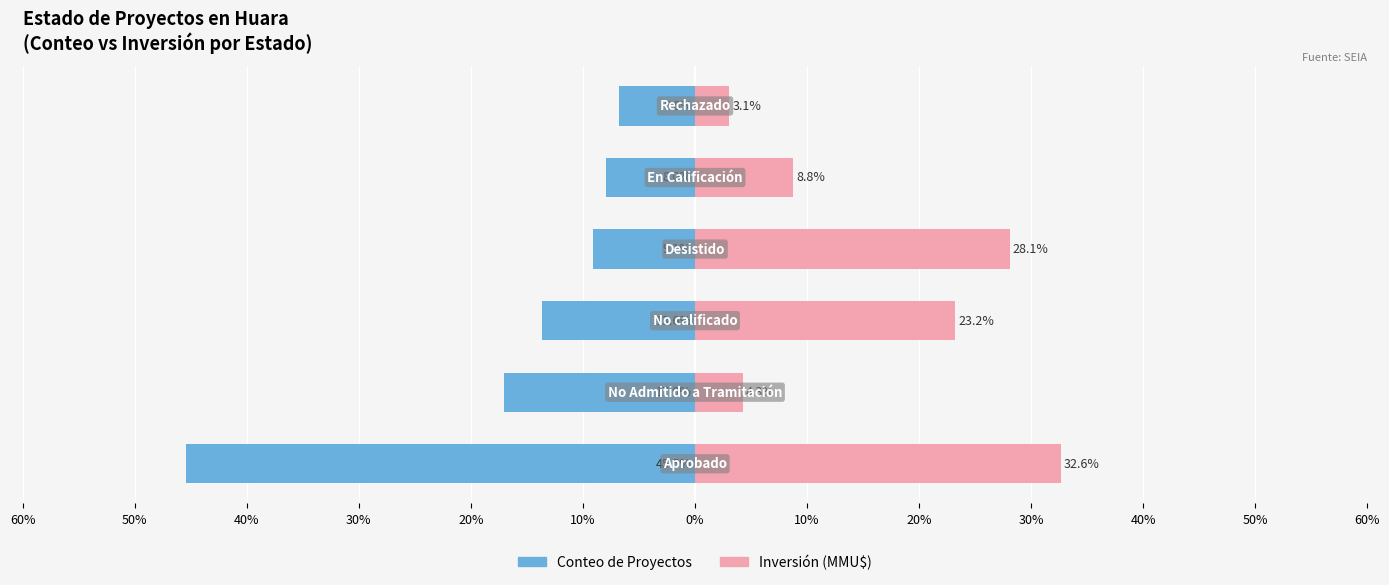

At how many categories does at least one series exceed 23?

3